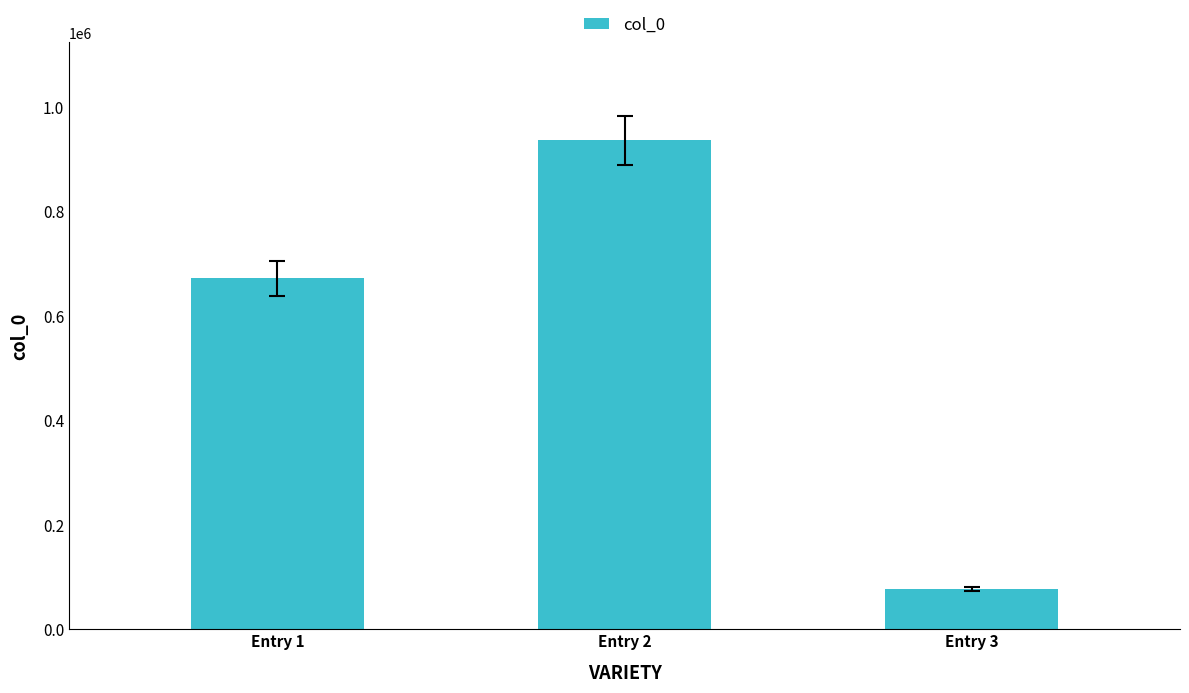

Where is the data nearest to the value 506604?

Entry 1